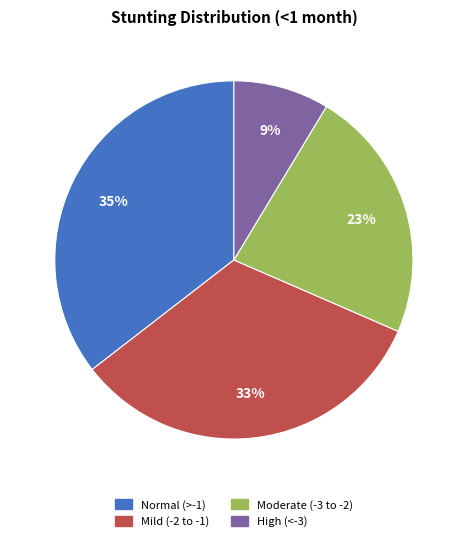

Is the sum of Moderate (-3 to -2) and Normal (>-1) greater than half?

Yes